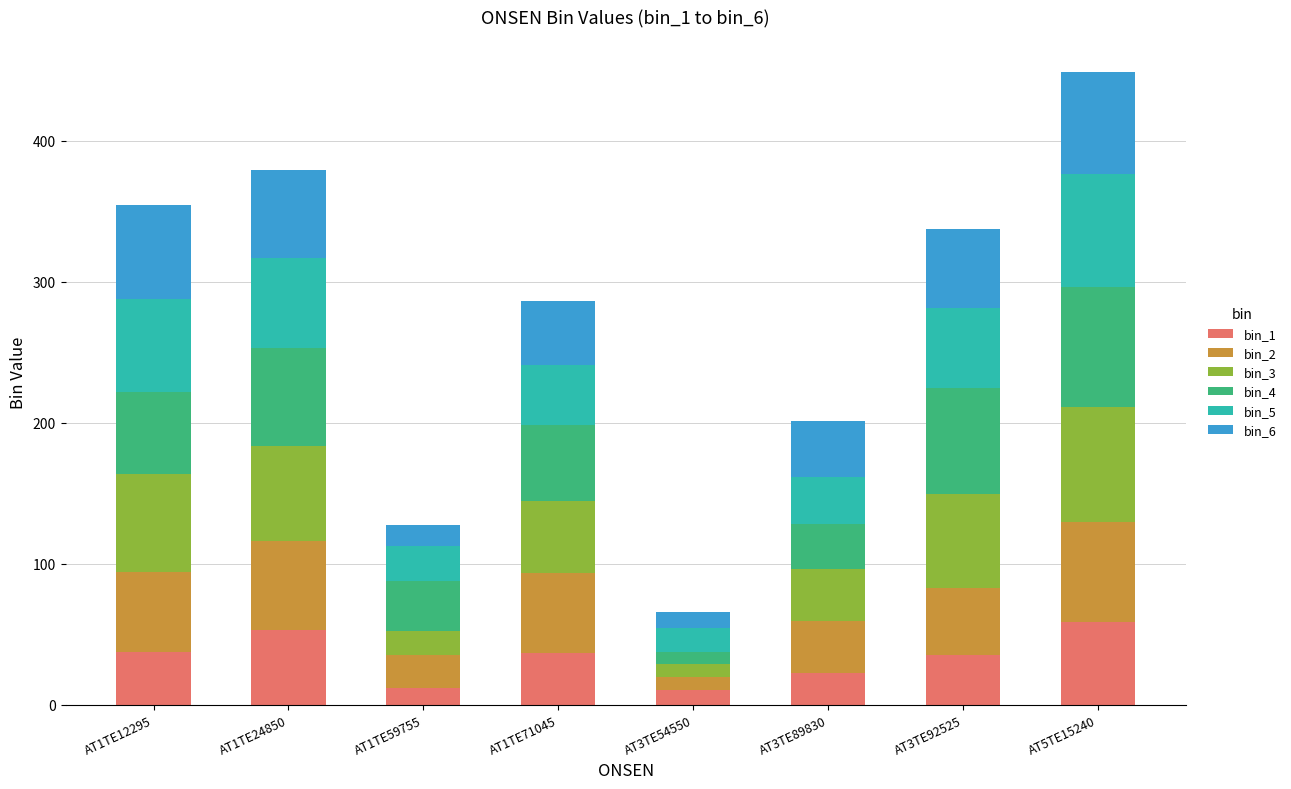

What is the highest value of the bin_1 series?

58.6